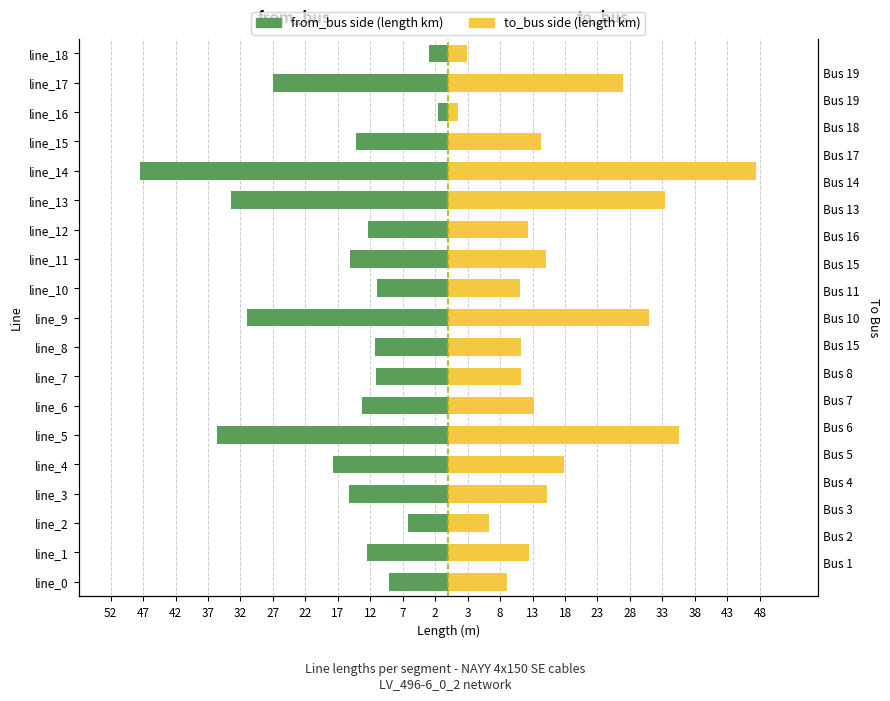

What position from the left is 32?

5